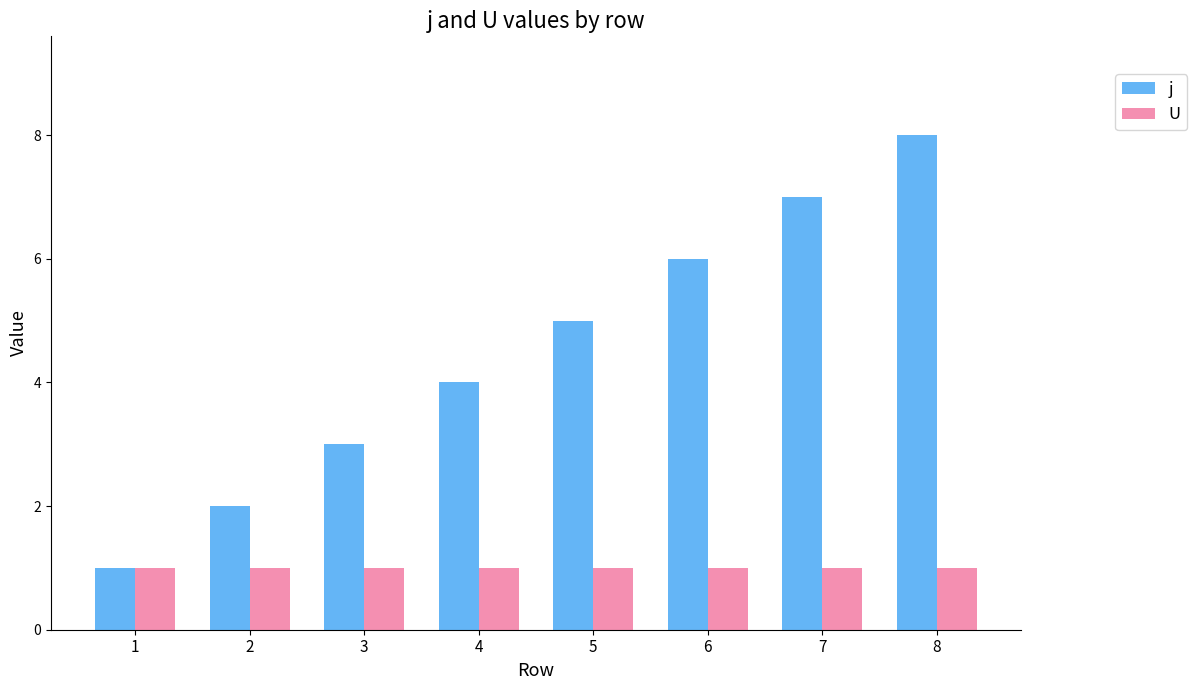

What is the minimum value shown in the chart?

1